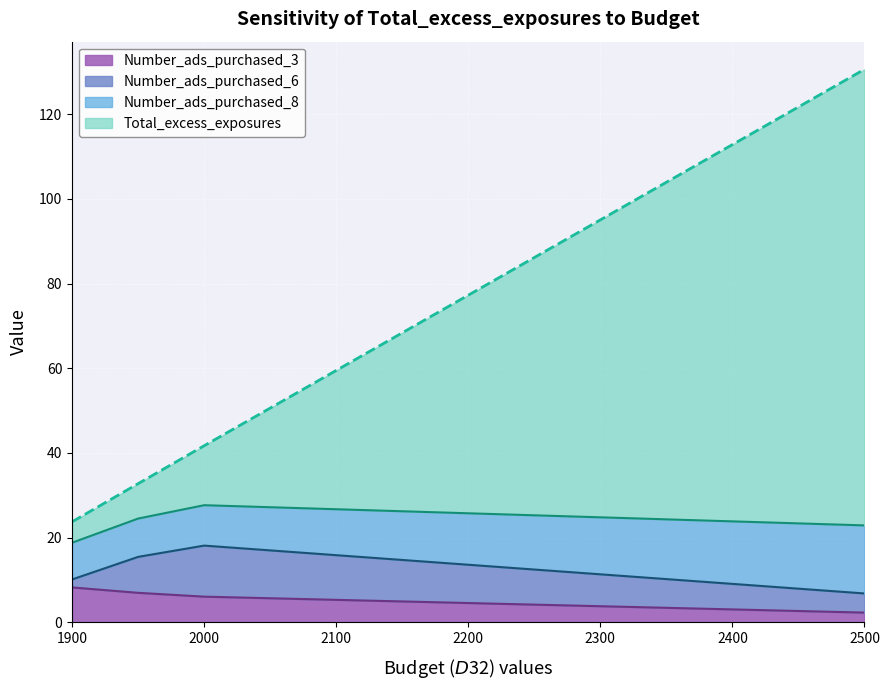

True or false: Number_ads_purchased_3 and Number_ads_purchased_8 intersect in this chart.

False